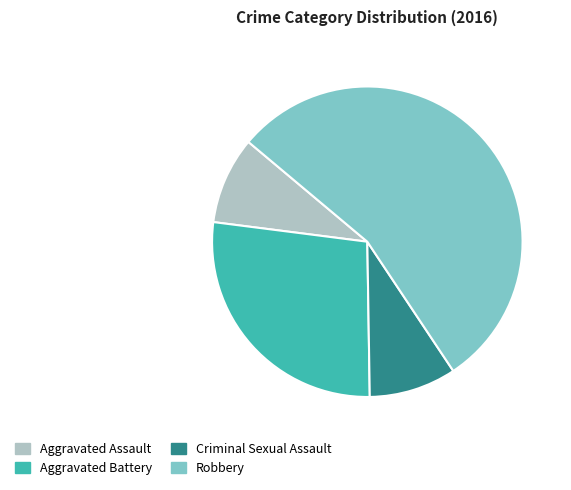

Which category has the biggest portion of the pie?

Robbery